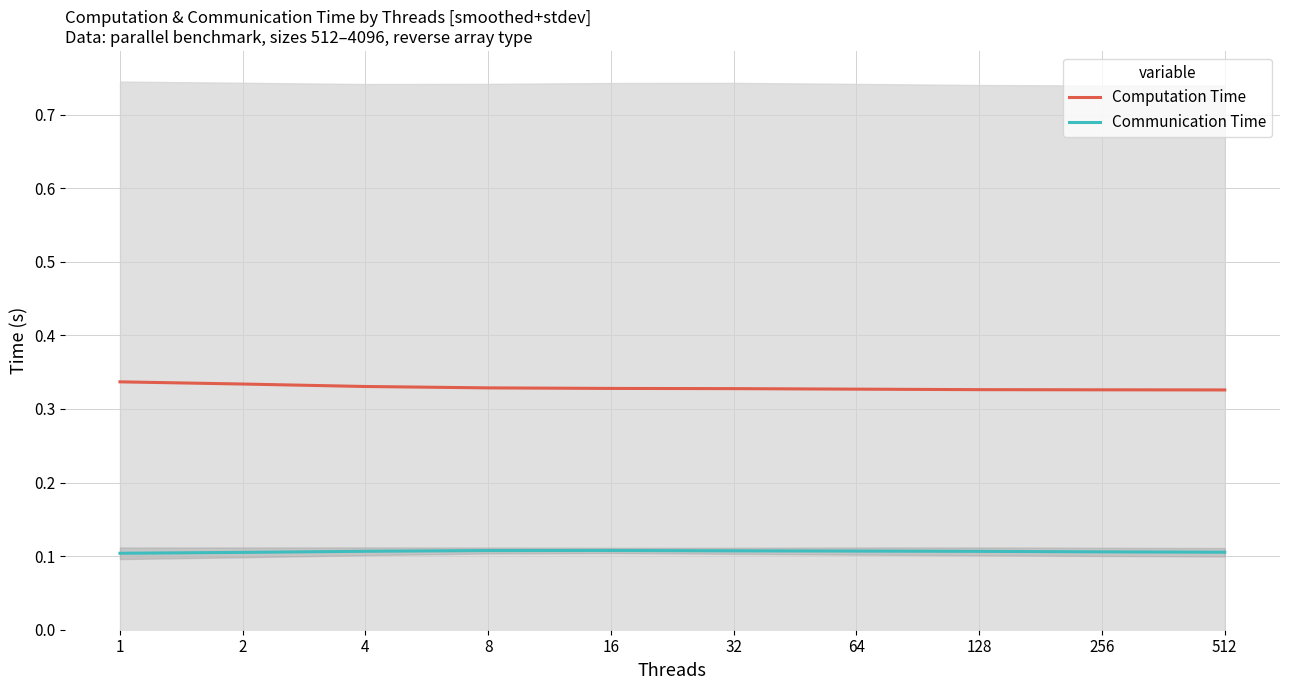

Does the chart have visible grid lines?

Yes